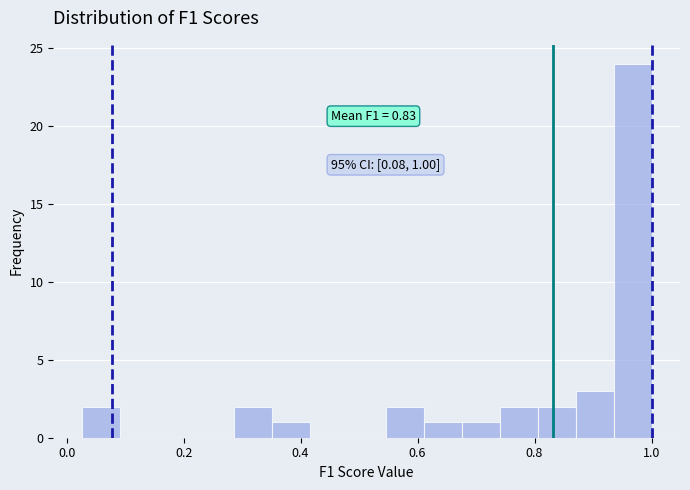

Around what value on the x-axis is the tallest bar? Give the approximate position of its centre, as read against the axis.

0.96